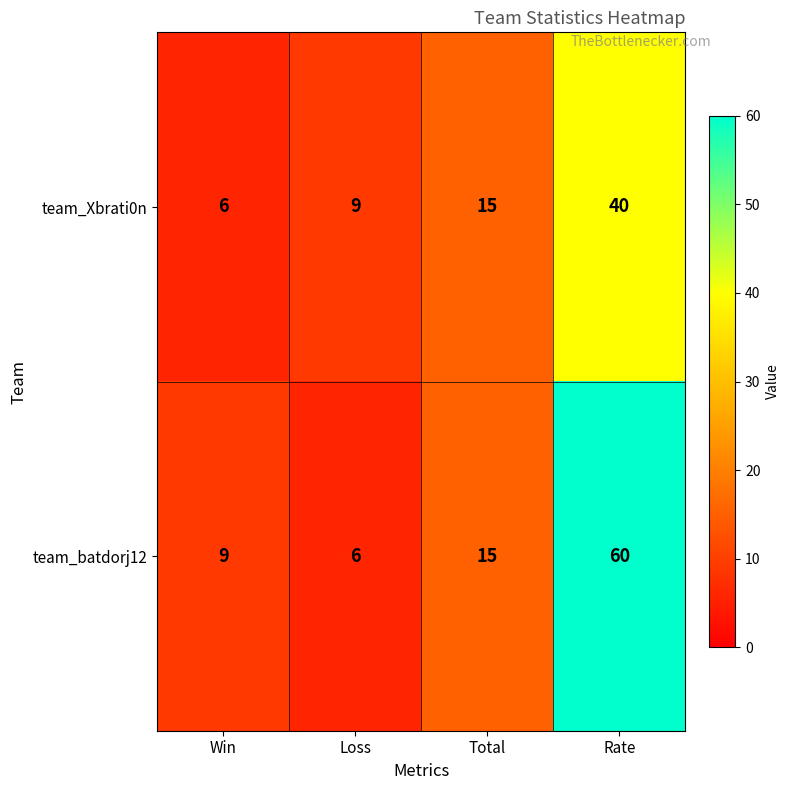

How many series are shown in this chart?

2